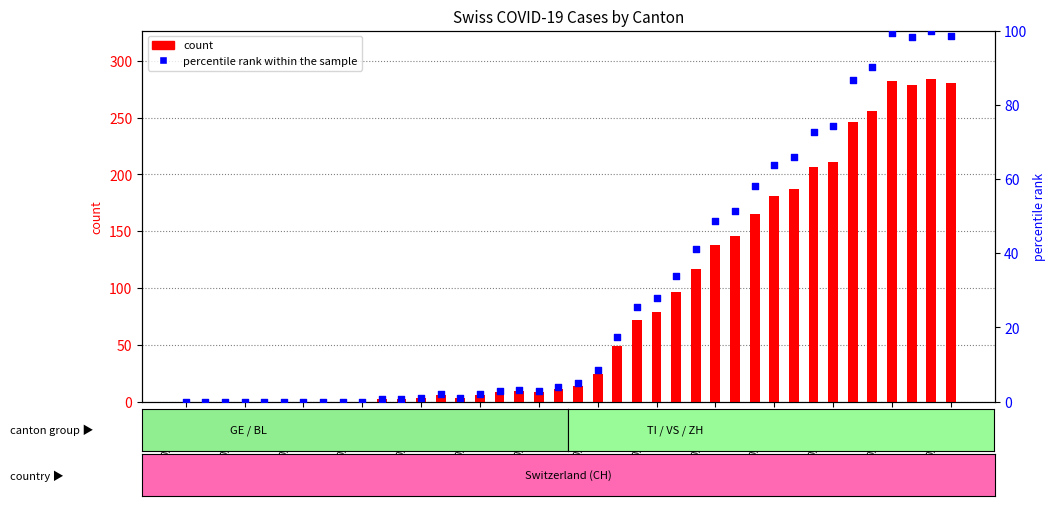

Is the value of count at 2020-03-02 greater than the value of percentile rank within the sample at 2020-03-23?

No